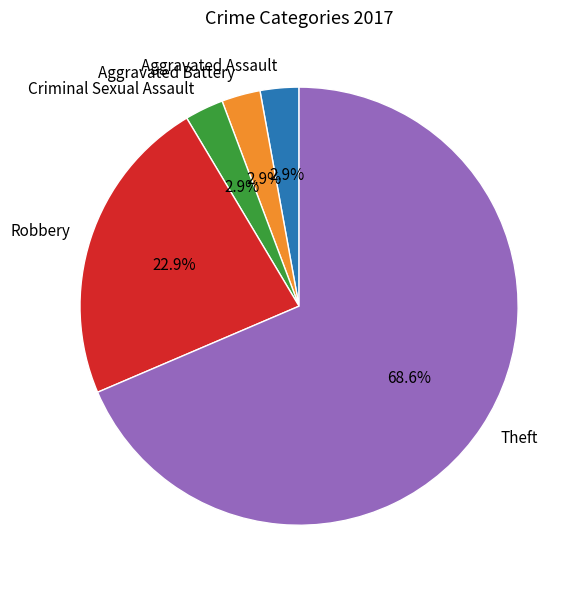

What is the largest slice in the pie chart?

Theft